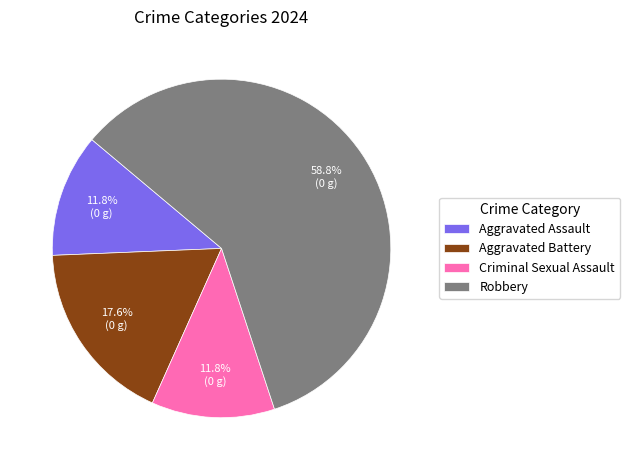

Which has a higher value, Robbery or Aggravated Battery?

Robbery